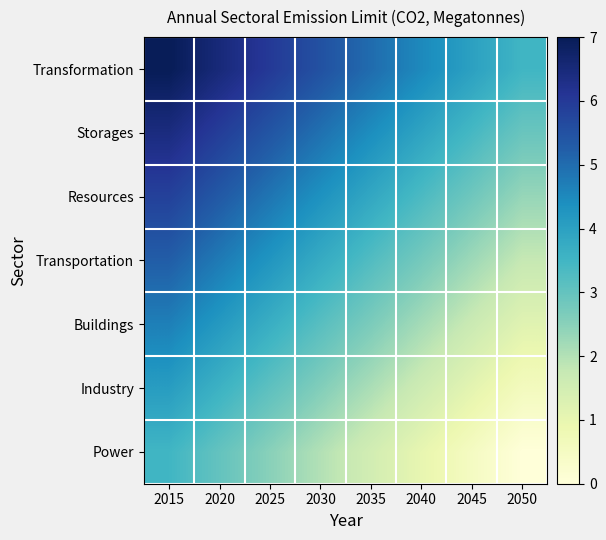

Reading left to right, extract all data points from this chart.

Power: 2015=3.5	2020=3.0	2025=2.5	2030=2.0	2035=1.5	2040=1.0	2045=0.5	2050=0.0
Industry: 2015=4.1	2020=3.6	2025=3.1	2030=2.6	2035=2.1	2040=1.6	2045=1.1	2050=0.6
Buildings: 2015=4.7	2020=4.2	2025=3.7	2030=3.2	2035=2.7	2040=2.2	2045=1.7	2050=1.2
Transportation: 2015=5.2	2020=4.8	2025=4.2	2030=3.8	2035=3.2	2040=2.8	2045=2.2	2050=1.8
Resources: 2015=5.8	2020=5.3	2025=4.8	2030=4.3	2035=3.8	2040=3.3	2045=2.8	2050=2.3
Storages: 2015=6.4	2020=5.9	2025=5.4	2030=4.9	2035=4.4	2040=3.9	2045=3.4	2050=2.9
Transformation: 2015=7.0	2020=6.5	2025=6.0	2030=5.5	2035=5.0	2040=4.5	2045=4.0	2050=3.5